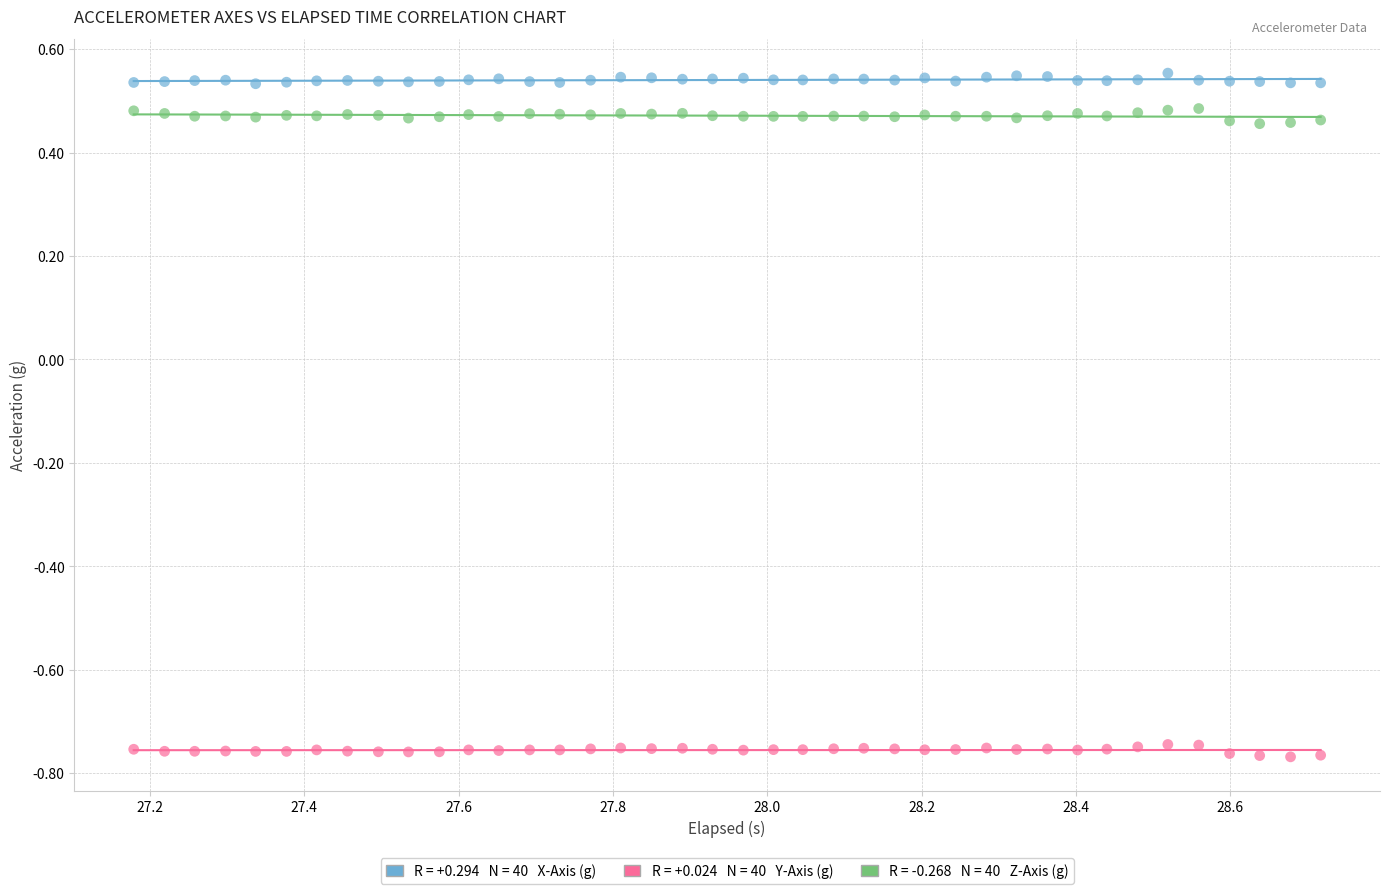

Across all data points, what is the range of Y values (max minus min)?

1.3